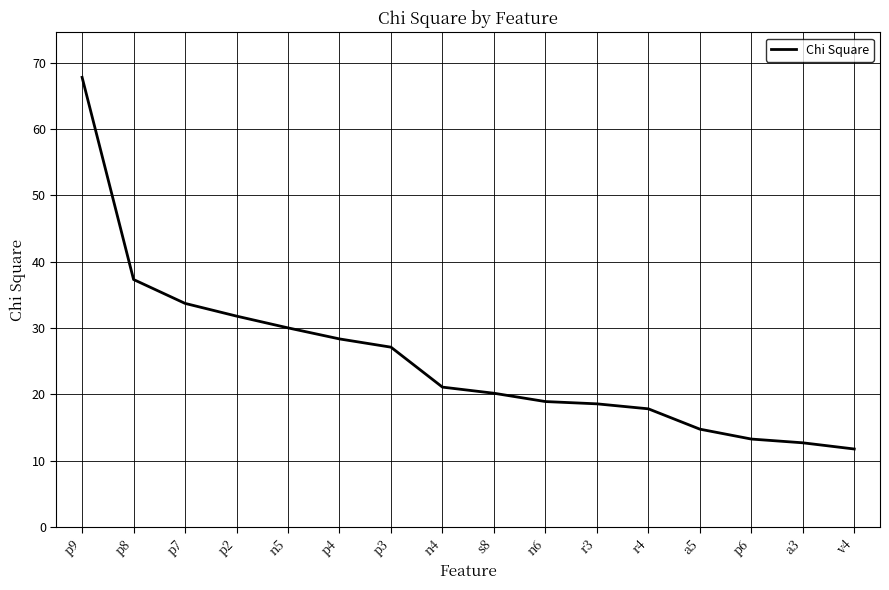

Reading left to right, list all the values displayed in this chart.

p9=67.8	p8=37.3	p7=33.7	p2=31.8	n5=30.0	p4=28.4	p3=27.1	n4=21.1	s8=20.2	n6=18.9	r3=18.6	r4=17.8	a5=14.8	p6=13.3	a3=12.7	v4=11.8